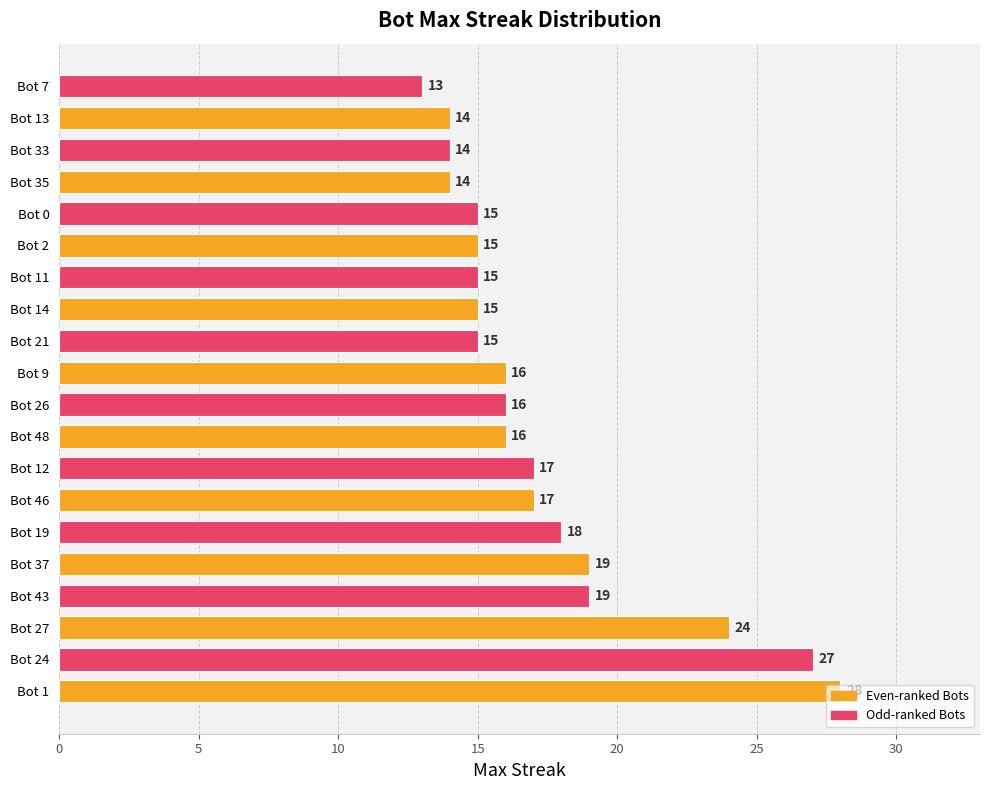

Does the chart contain any negative values?

No